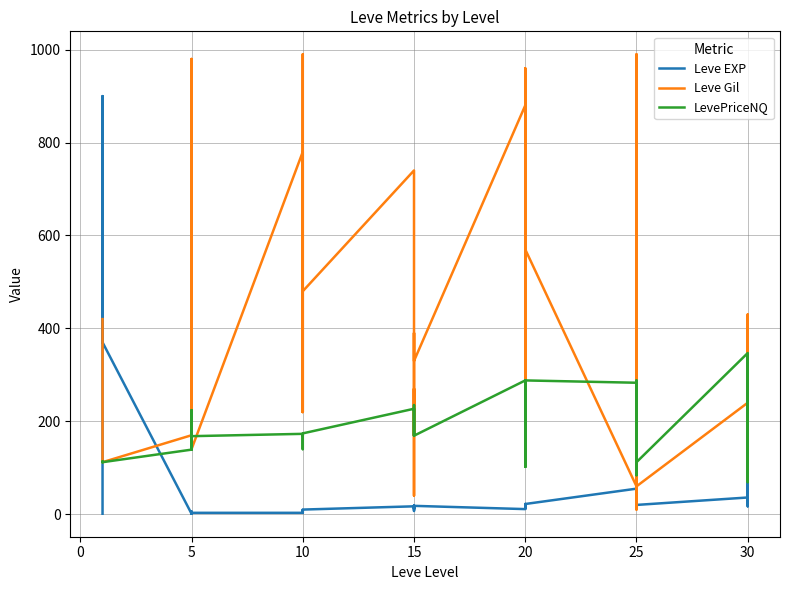

Is the value of Leve EXP at 28 greater than the value of LevePriceNQ at −5?

No